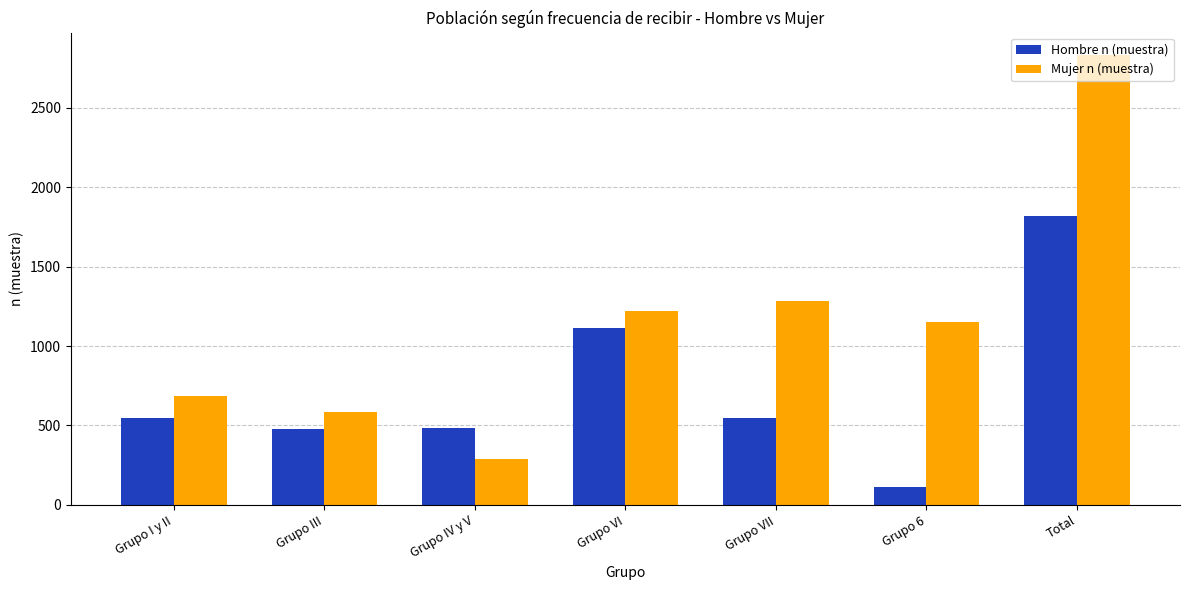

List the series in order of their peak value, lowest first.

Hombre n (muestra), Mujer n (muestra)